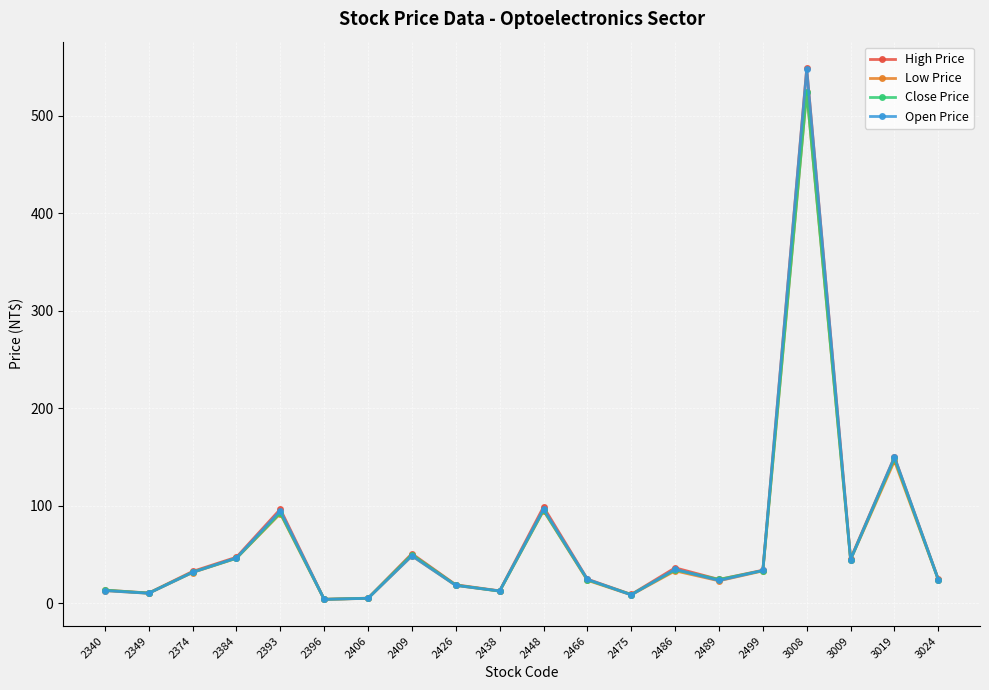

Is this an area chart (filled region under the line)?

No